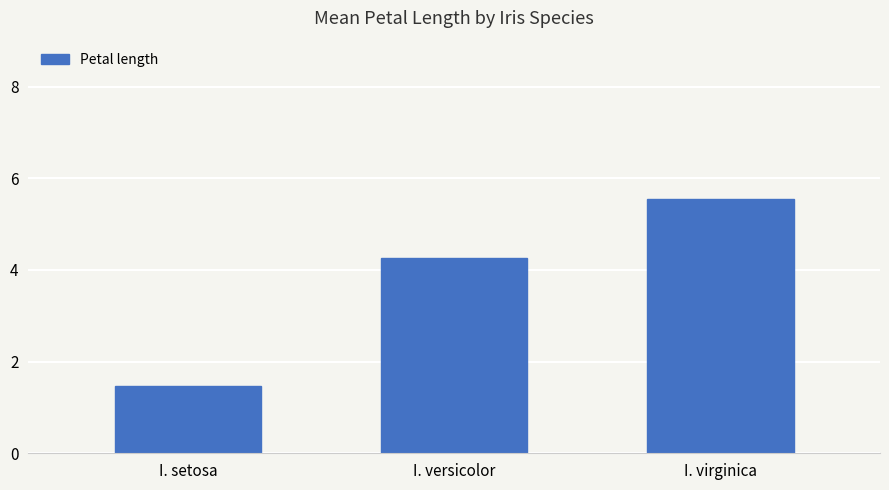

What is the change in value from I. setosa to I. virginica?

+4.1